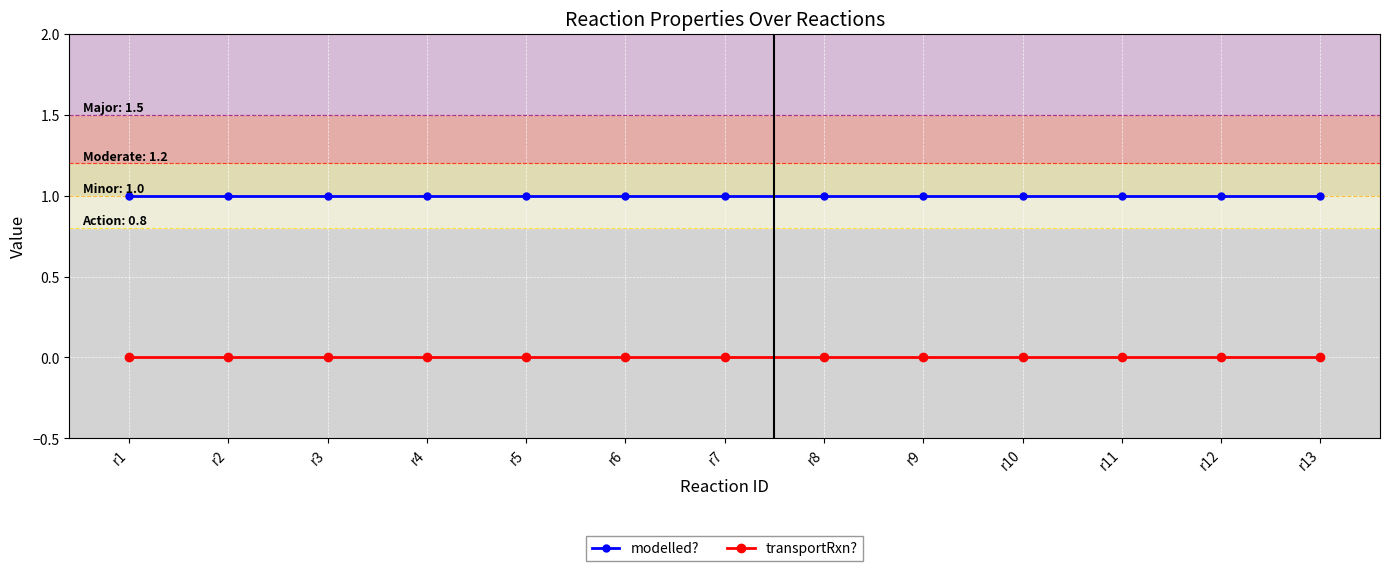

How many distinct data groups are displayed?

2